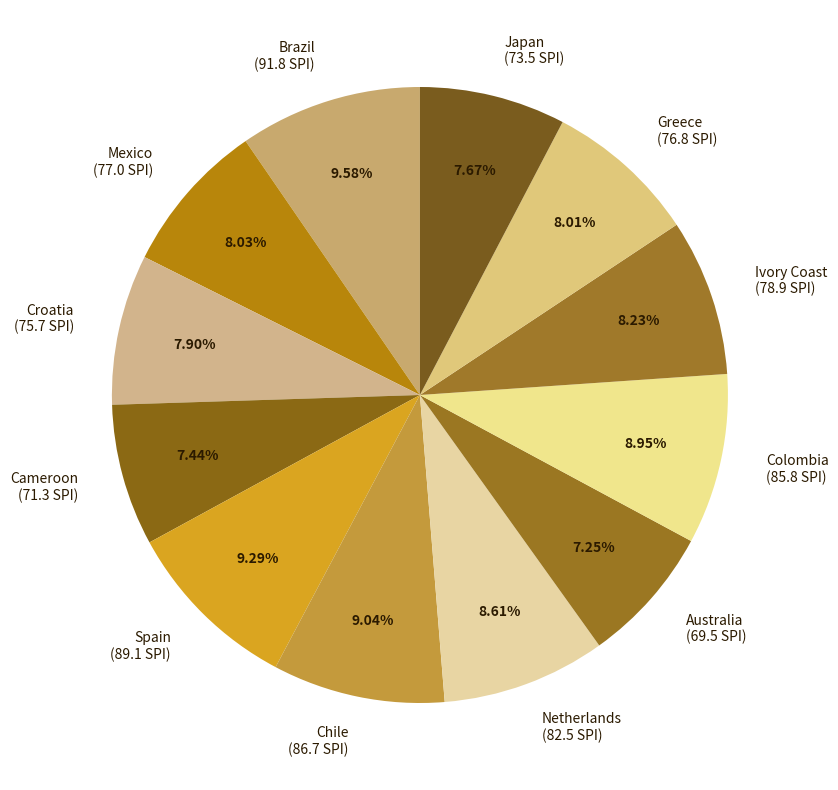

Approximately how many times larger is the value at Chile compared to Brazil?

0.9